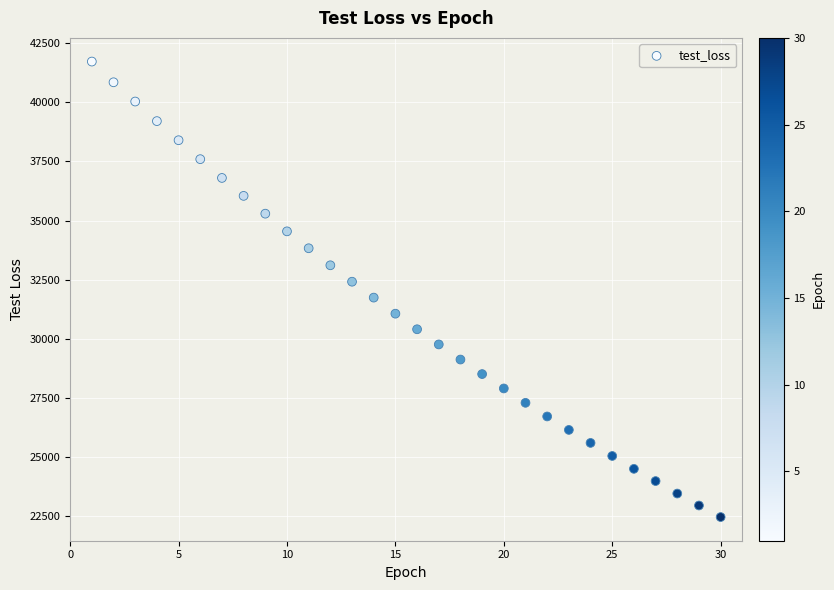

What is the range of Y values (max minus min)?

19243.2